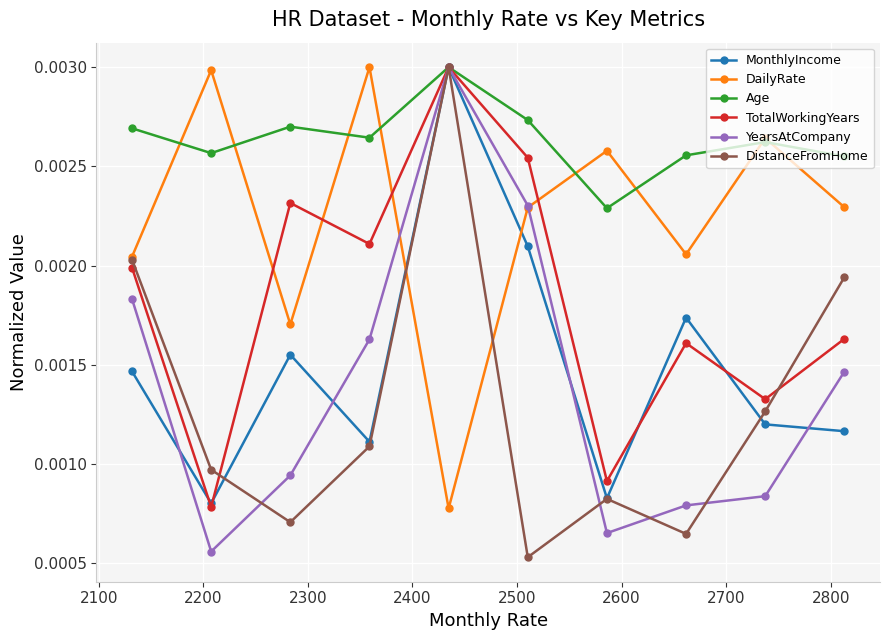

How many interior local valleys does the DailyRate series have?

3